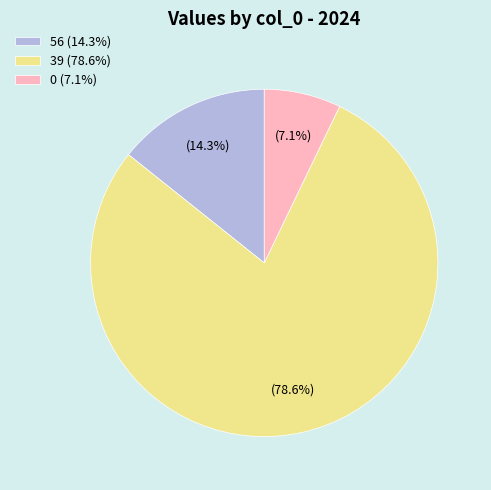

Rank the categories by value from lowest to highest.

0 (7.1%), 56 (14.3%), 39 (78.6%)